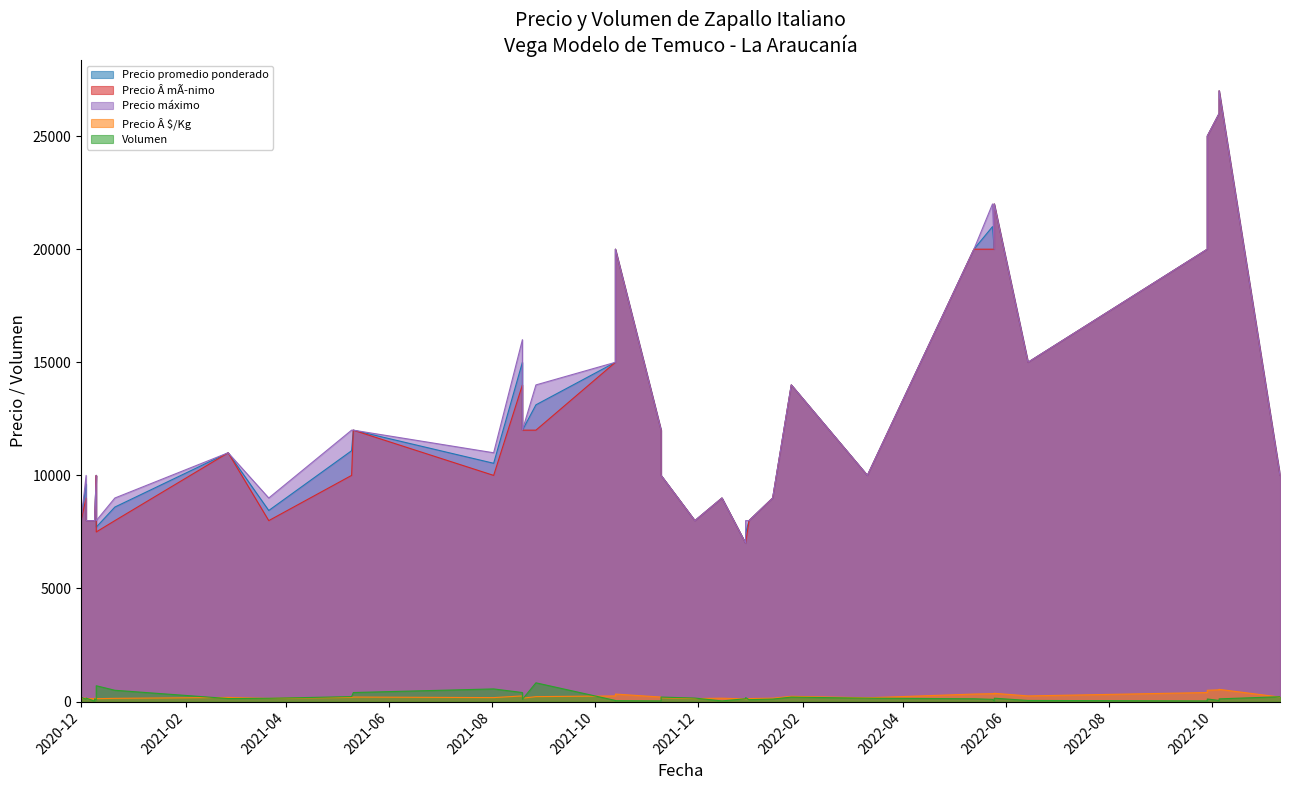

Rank the series at 2021-12-29 from lowest to highest value.

Precio Â $/Kg, Volumen, Precio promedio ponderado, Precio Â mÃ­nimo, Precio máximo